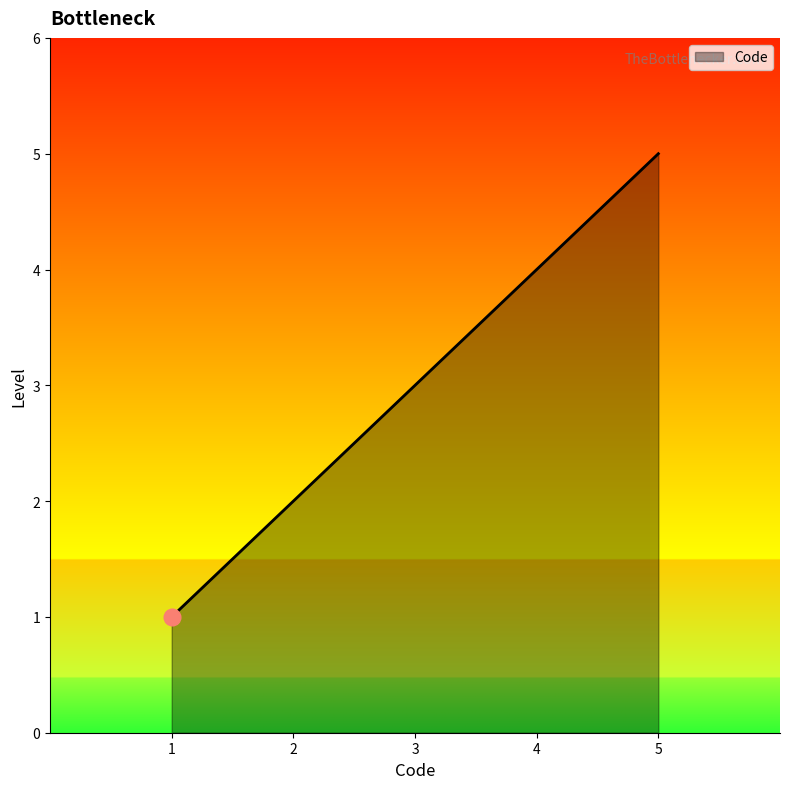

How many series are shown in this chart?

1